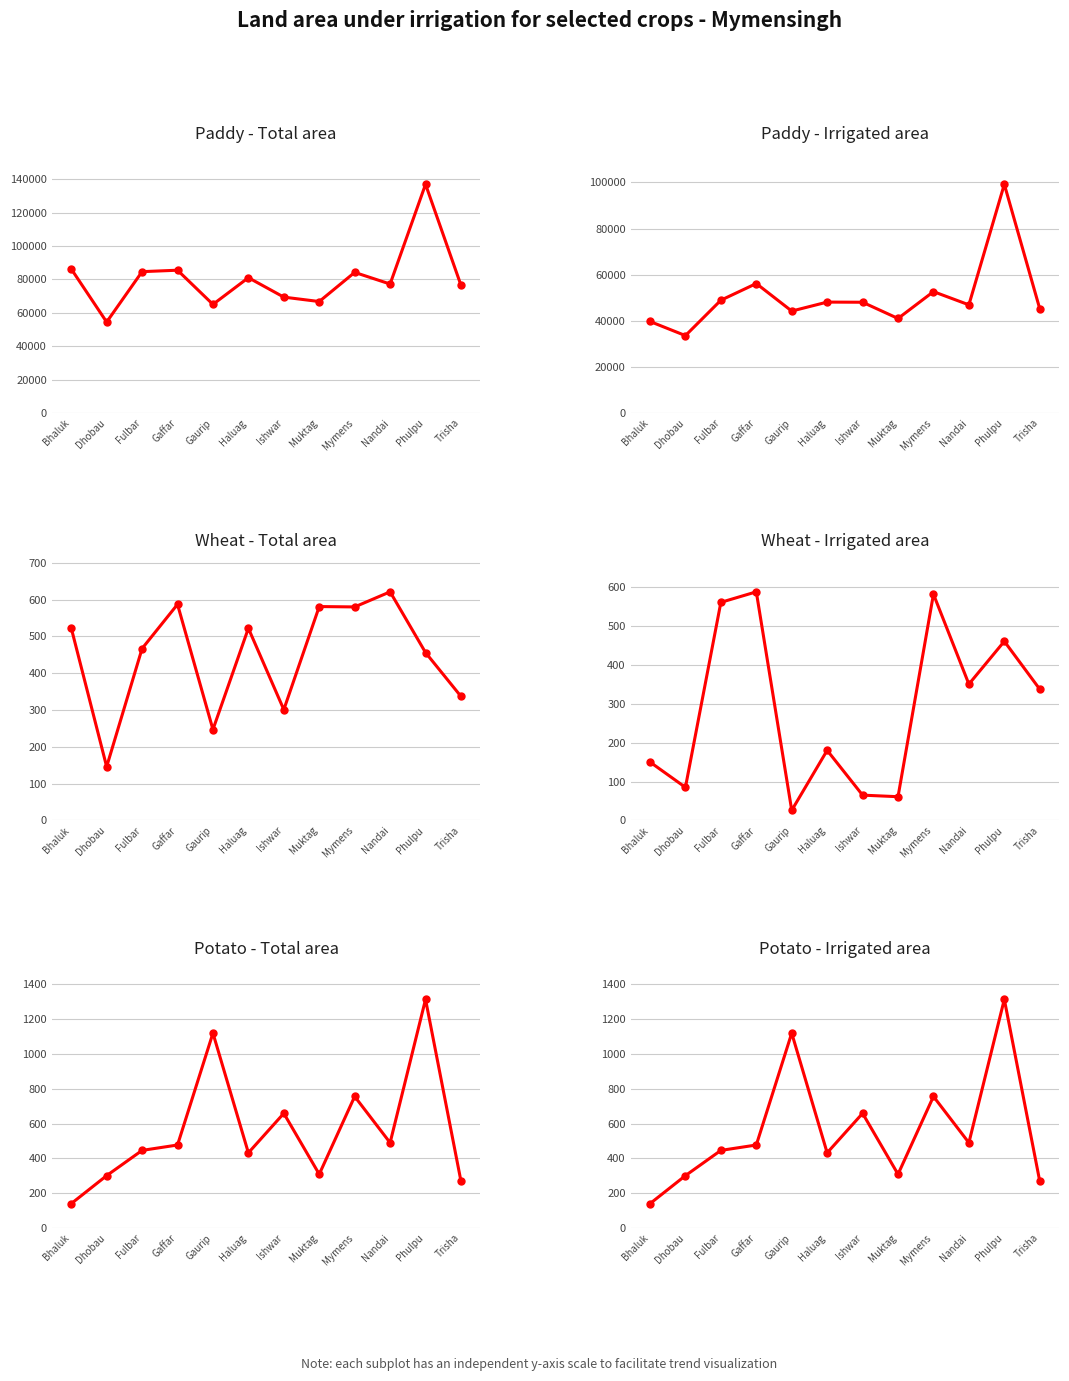

What is the label of the 12th point from the right?

Bhaluk